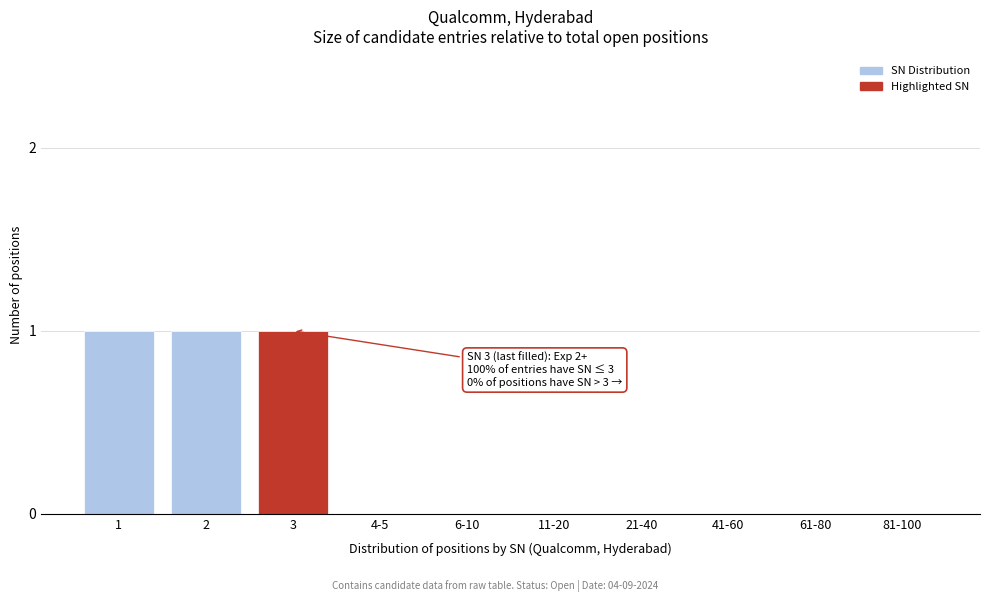

Reading left to right, list all the values displayed in this chart.

1=1	2=1	3=1	4-5=0	6-10=0	11-20=0	21-40=0	41-60=0	61-80=0	81-100=0